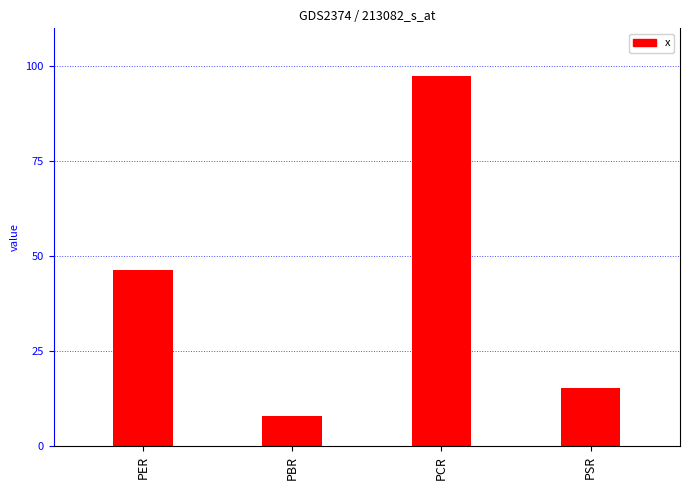

What is the maximum value shown in the chart?

97.4